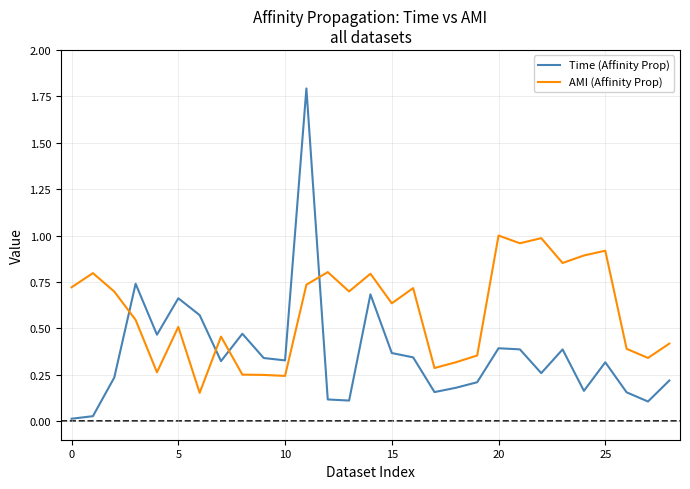

What is the greatest value displayed?

1.8